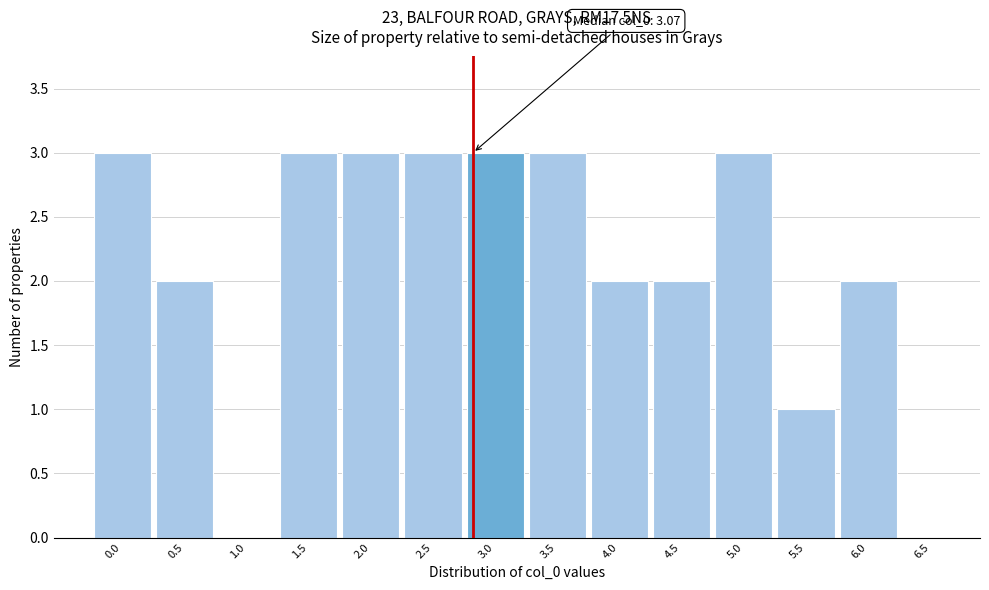

Reading right to left, list all the values displayed in this chart.

6.5=0	6.0=2	5.5=1	5.0=3	4.5=2	4.0=2	3.5=3	3.0=3	2.5=3	2.0=3	1.5=3	1.0=0	0.5=2	0.0=3